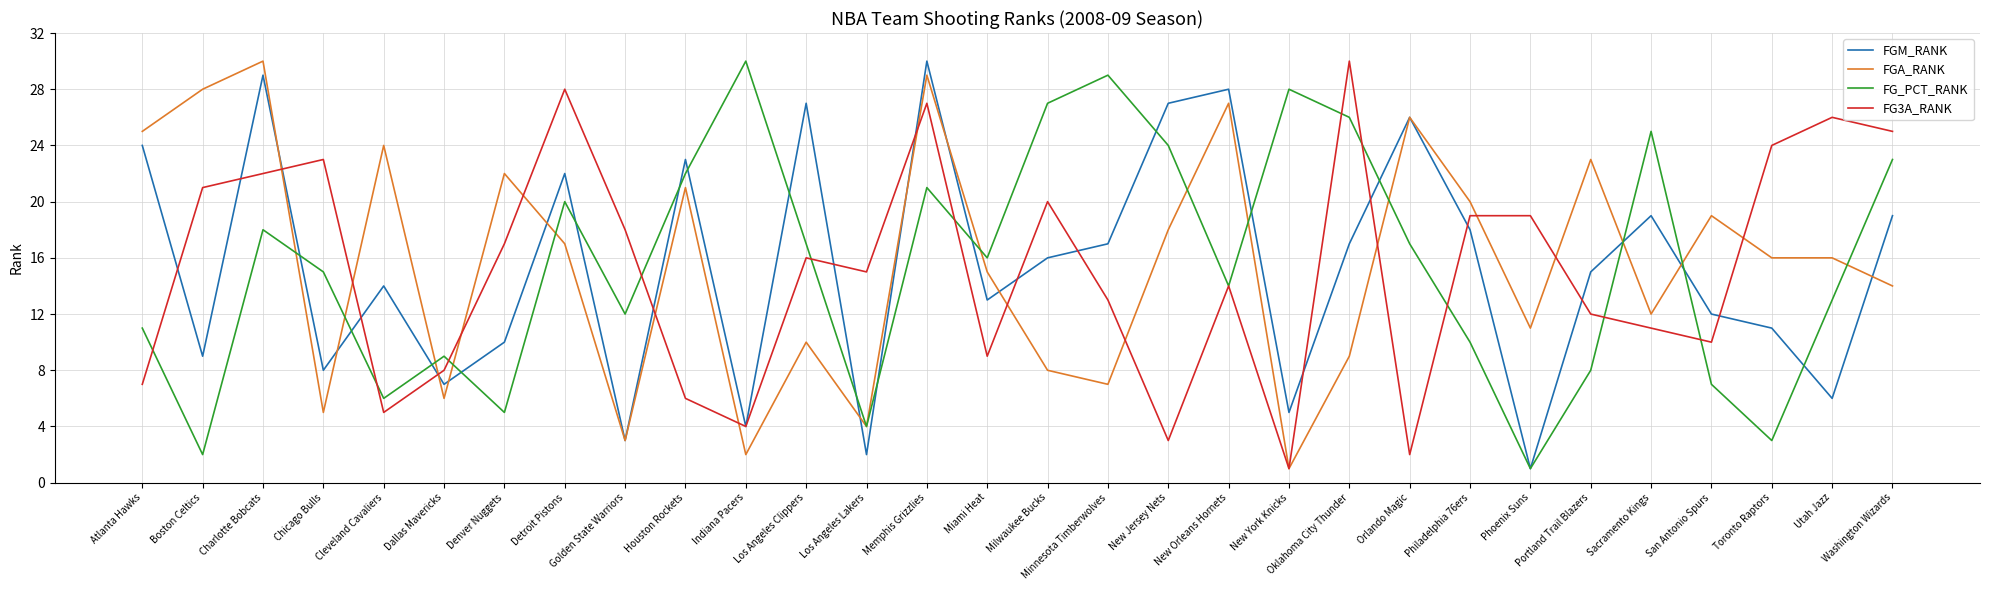

What is the difference between the highest and lowest values at Portland Trail Blazers?

15